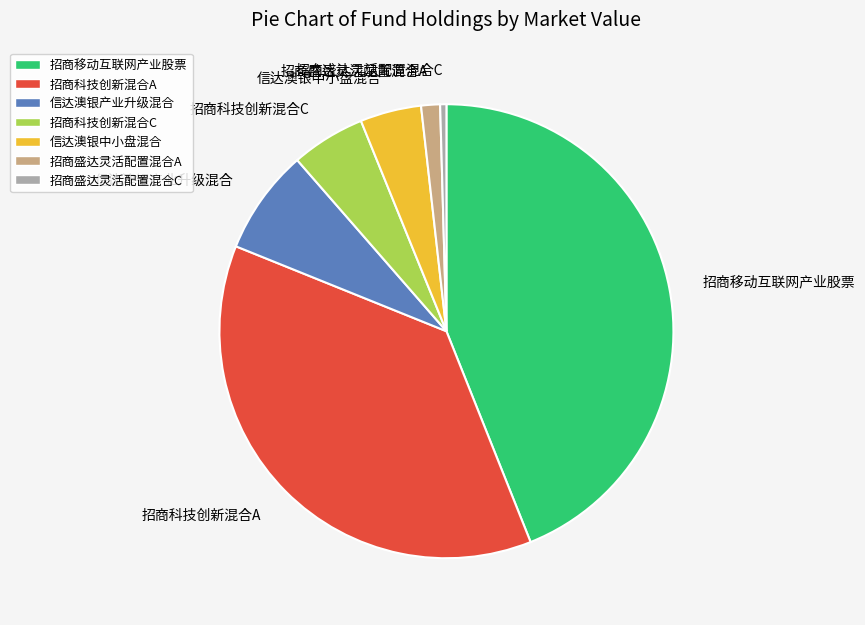

Does 信达澳银产业升级混合 represent more than half of the total?

No